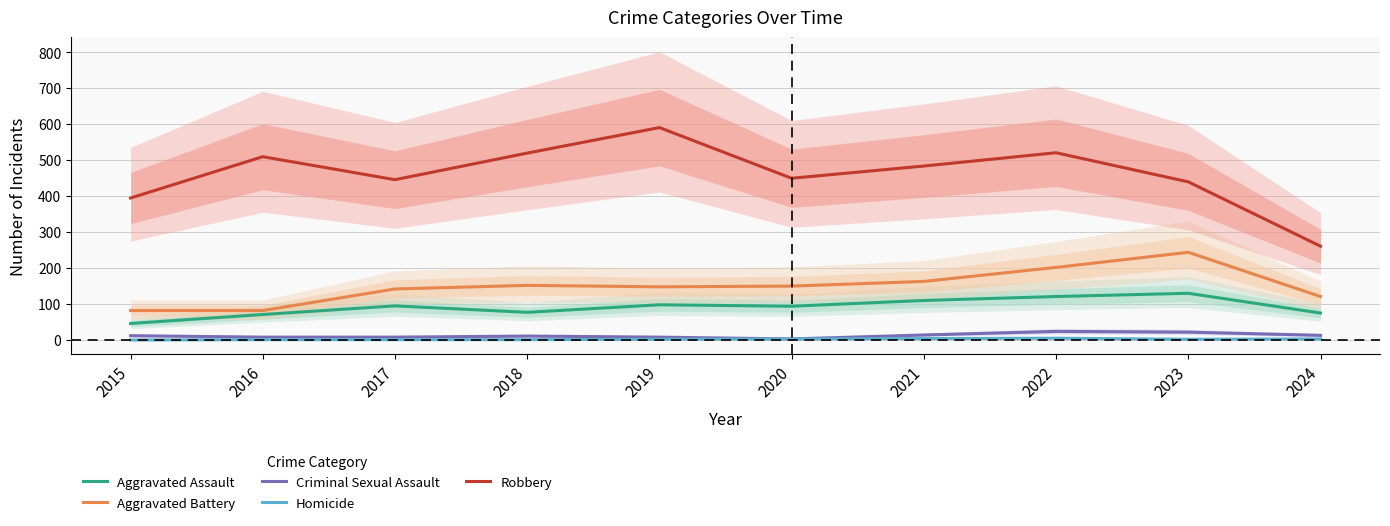

At which label does Homicide first exceed 2?

2020